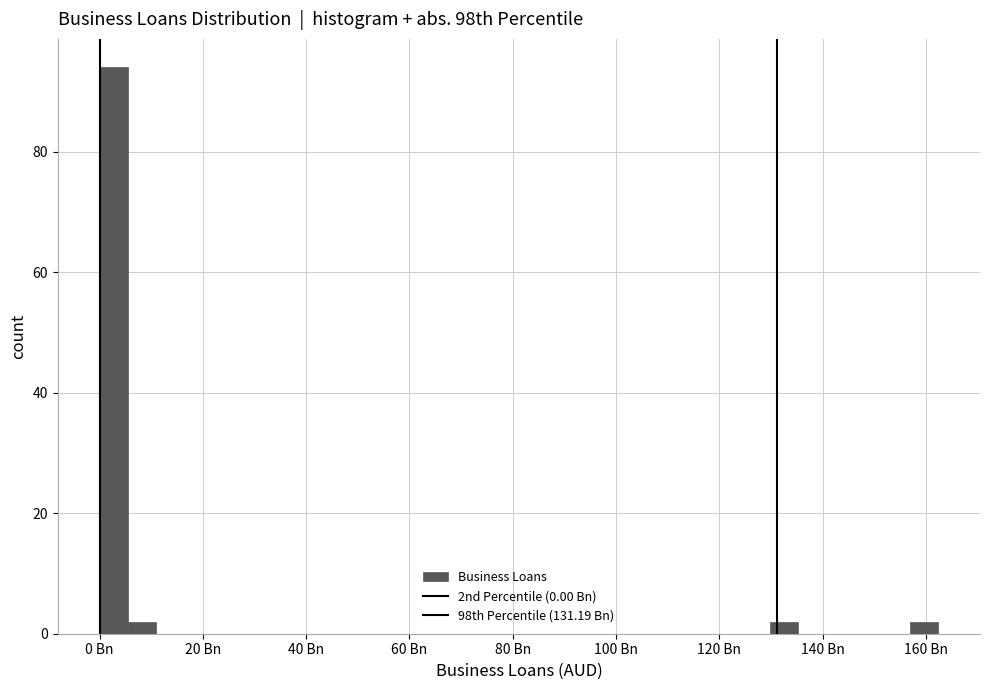

Read against the x-axis, roughly where is the centre of the tallest bar?

2